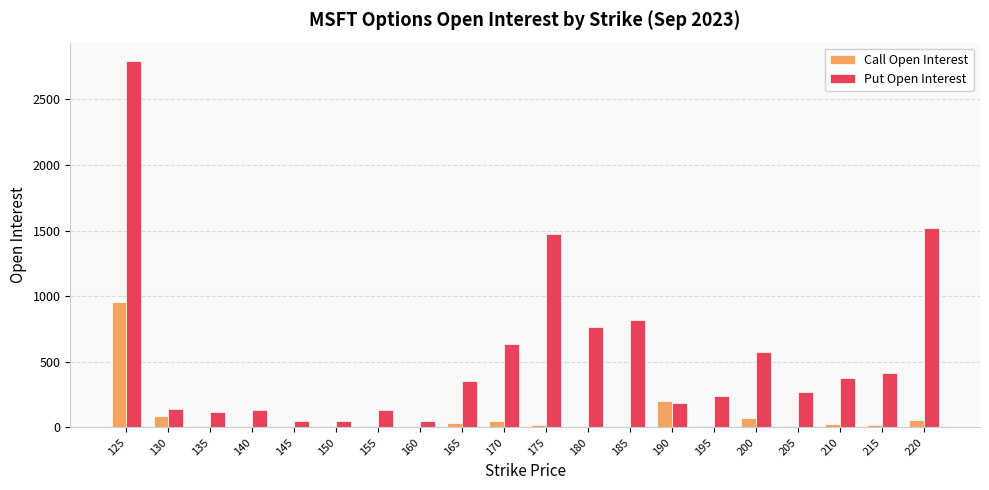

At which category is the sum across all series the highest?

125